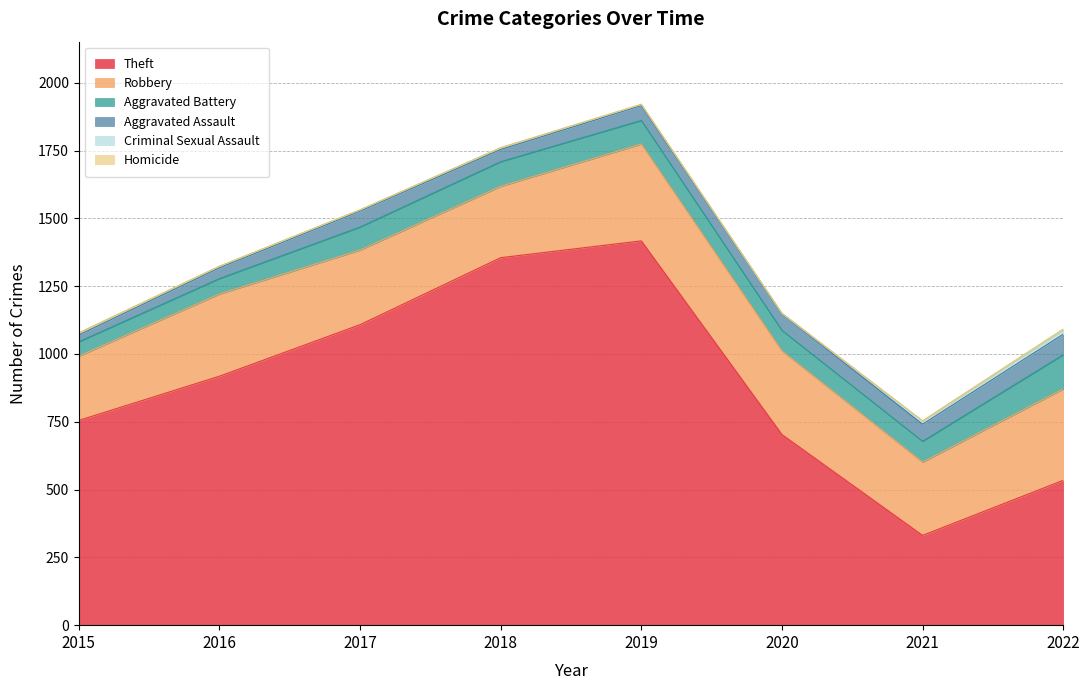

At which label does Theft first exceed 918?

2017